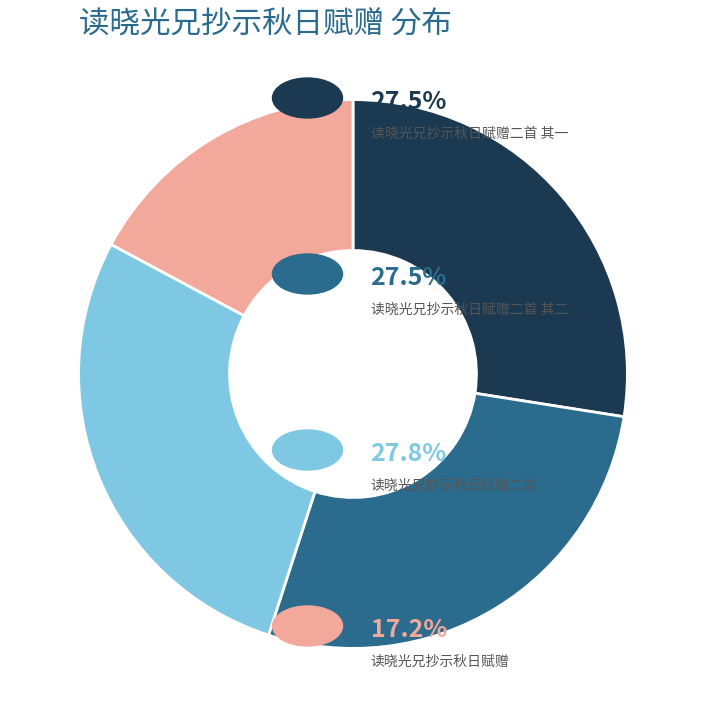

Is there a majority slice in this chart?

No